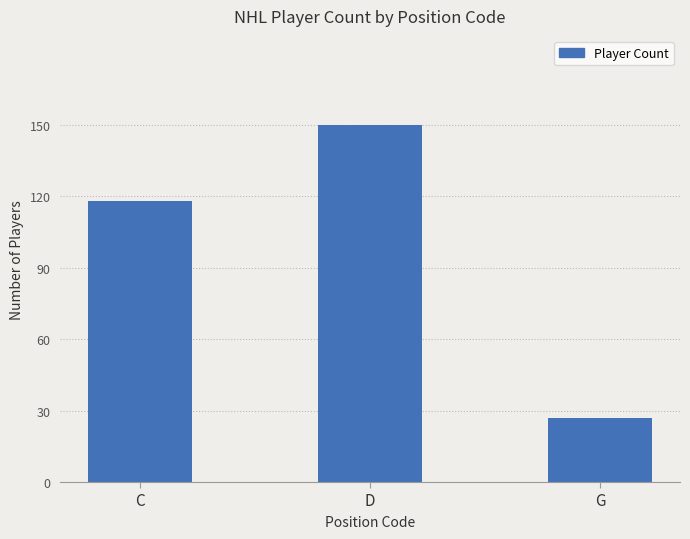

The value at G is 12. True or false?

False